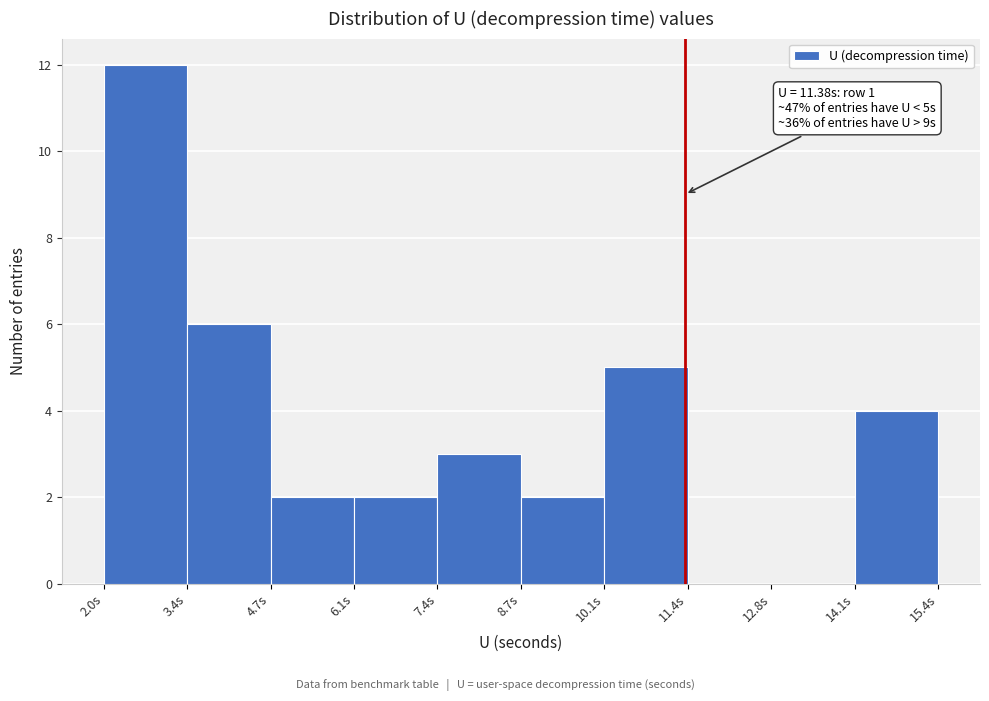

Which range on the x-axis has the tallest bar?

2.0 to 3.4